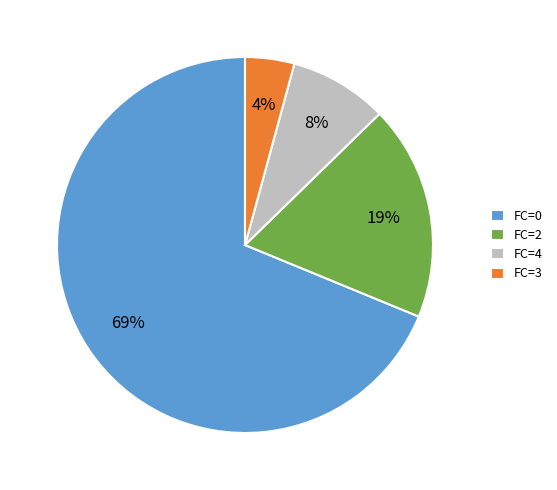

Is there any slice that represents more than half of the pie?

Yes